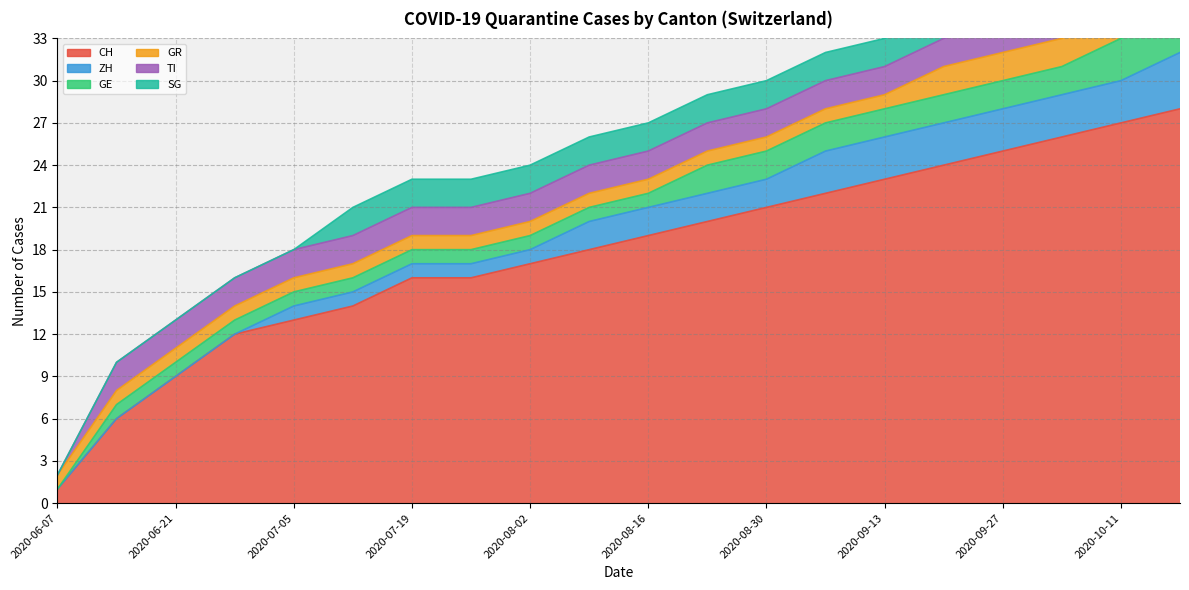

True or false: GE has a value of 1 at 2020-08-02.

True